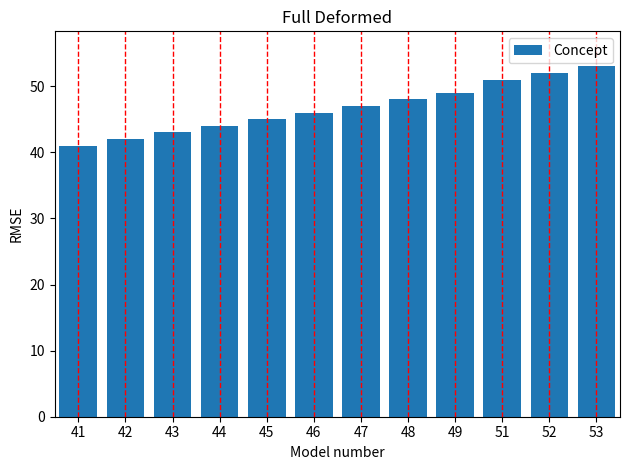

Reading left to right, what are all the values shown in this chart?

41=41	42=42	43=43	44=44	45=45	46=46	47=47	48=48	49=49	51=51	52=52	53=53